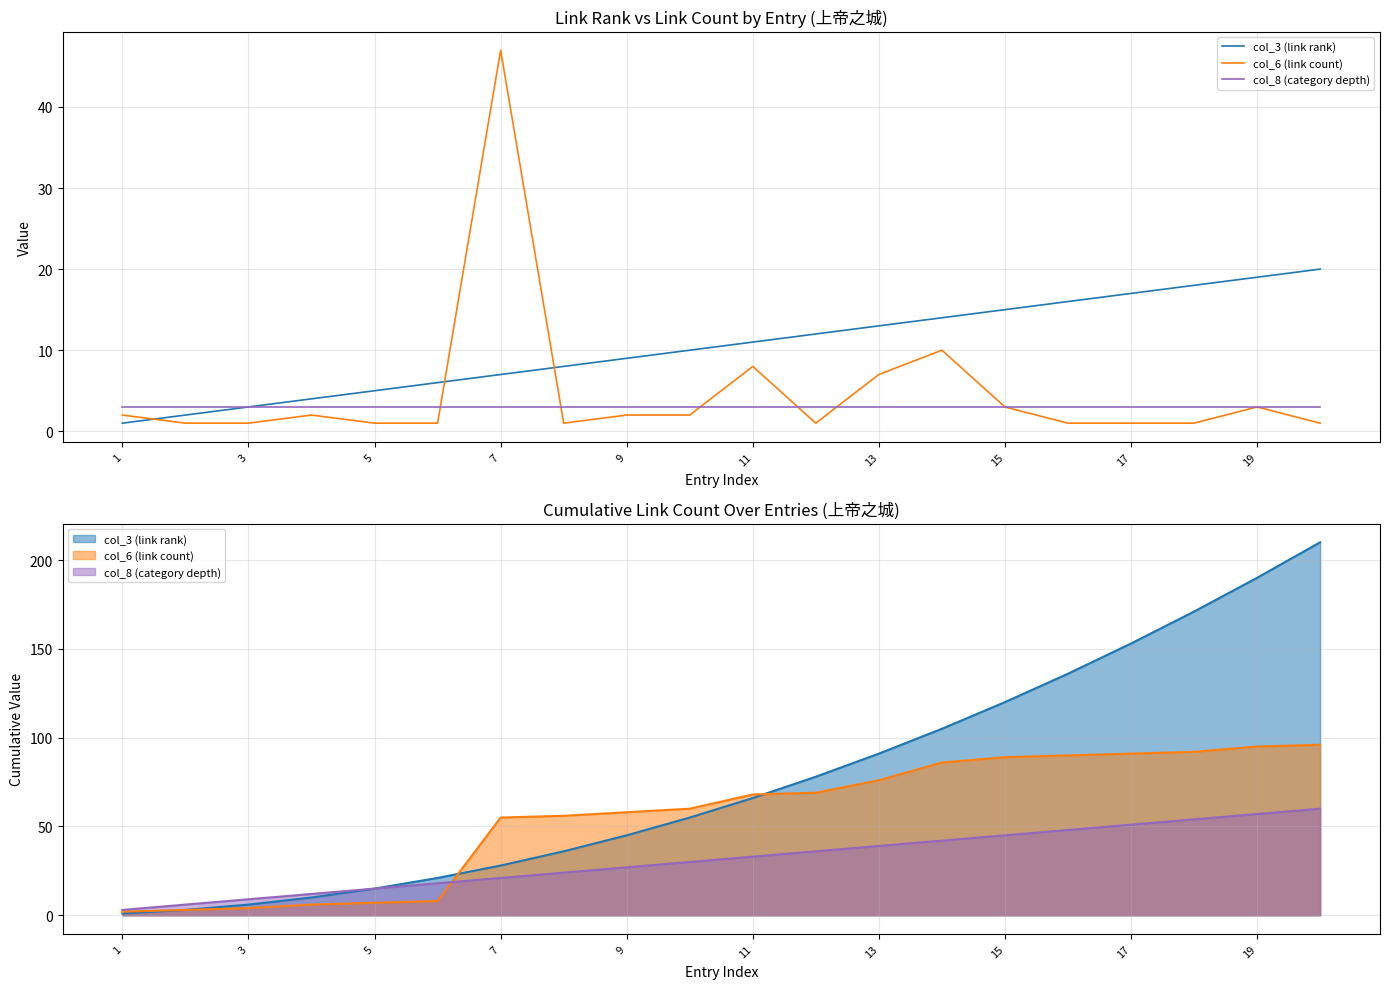

The col_3 (link rank) series shows 10 at 19. True or false?

False